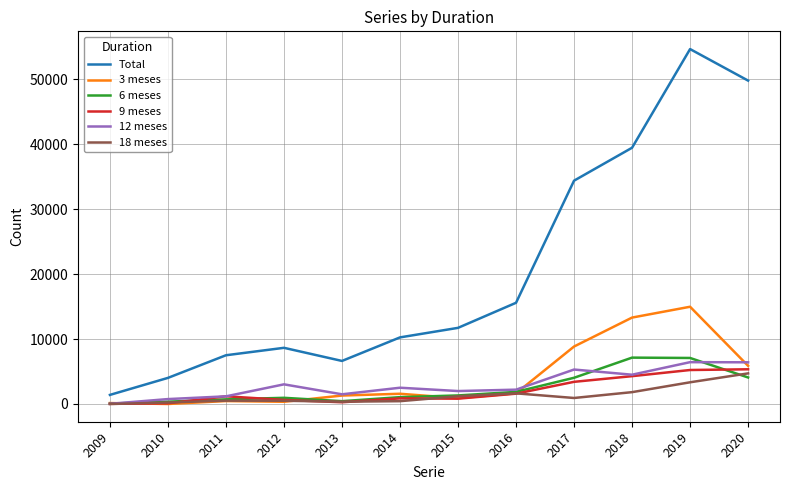

Is the value of Total at 2011 greater than the value of 6 meses at 2012?

Yes